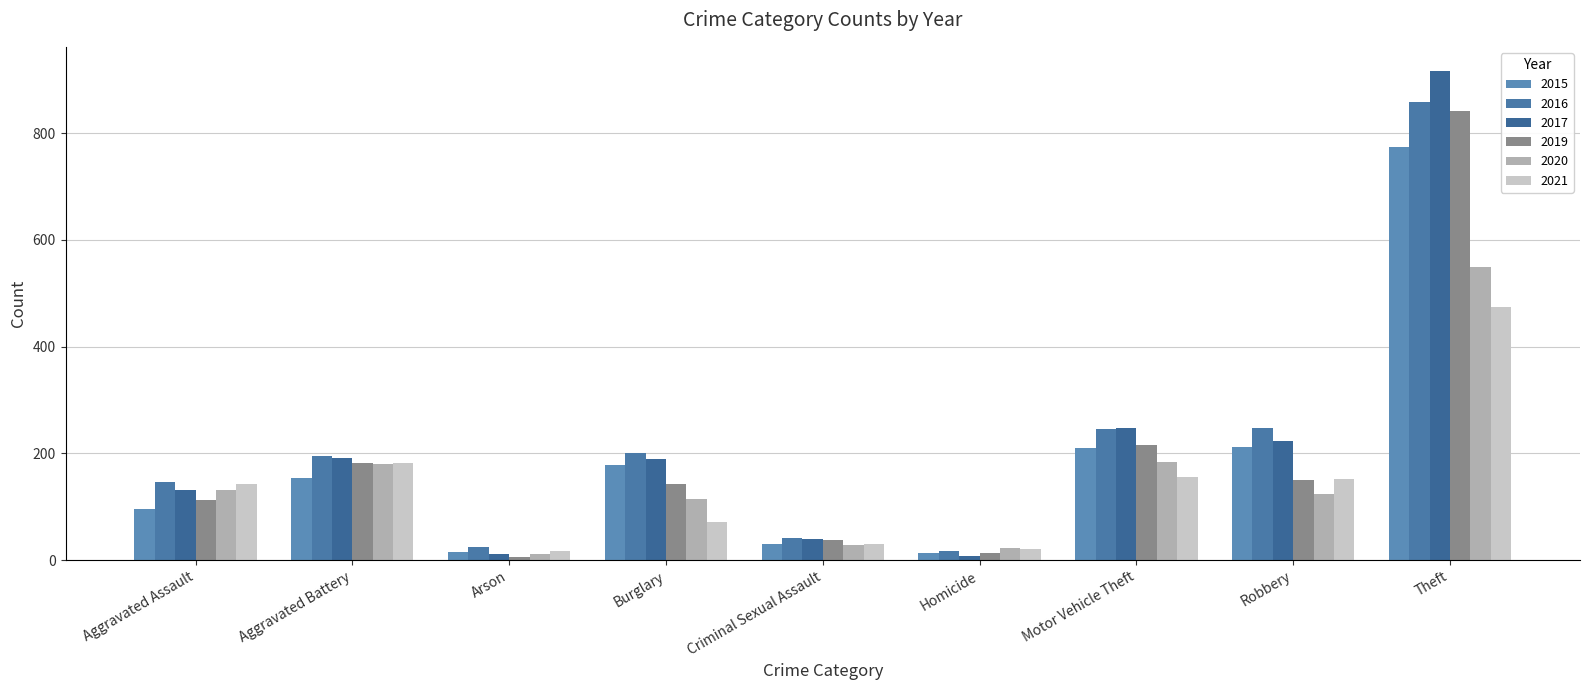

Reading left to right, transcribe all the data shown in this chart.

2015: 95	154	15	178	31	13	211	212	774
2016: 146	196	25	201	42	18	245	247	858
2017: 131	191	12	189	39	8	247	224	916
2019: 113	182	6	143	37	14	216	150	841
2020: 131	180	12	115	28	22	184	124	550
2021: 142	182	17	71	31	20	156	153	474